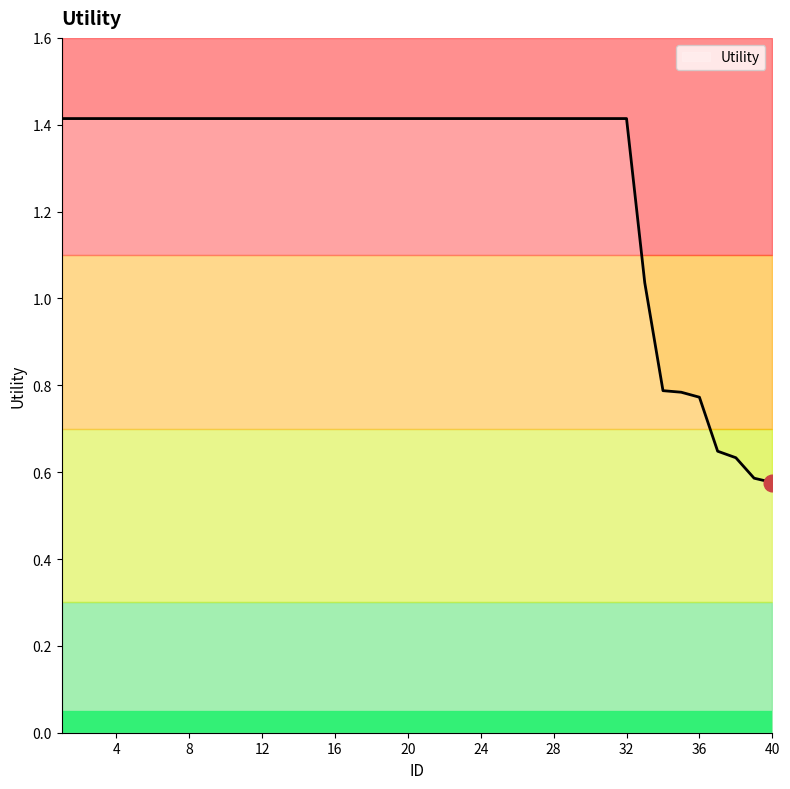

The value at 39 is 0.3. True or false?

False